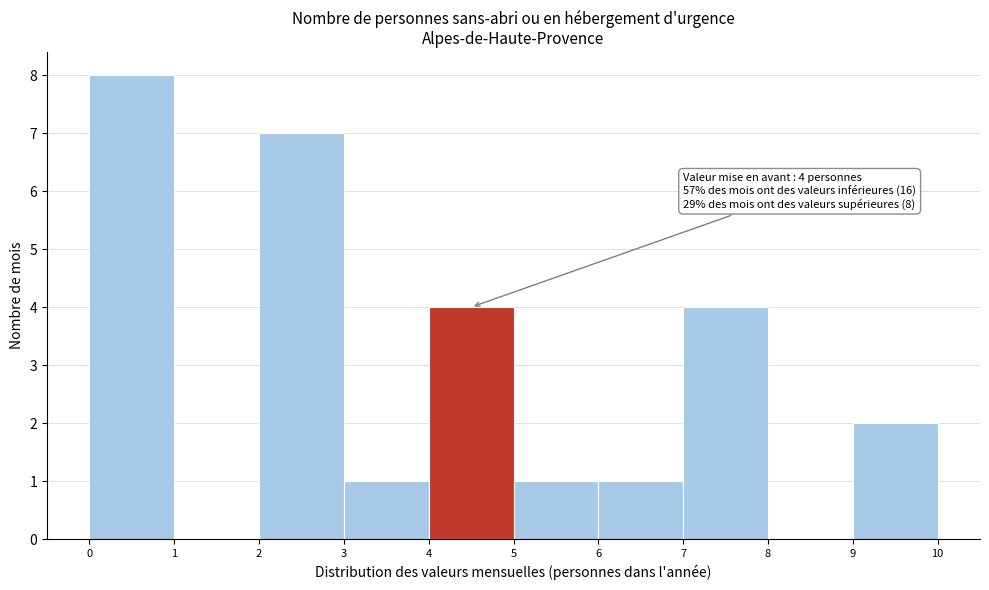

Which range on the x-axis has the tallest bar?

0 to 1